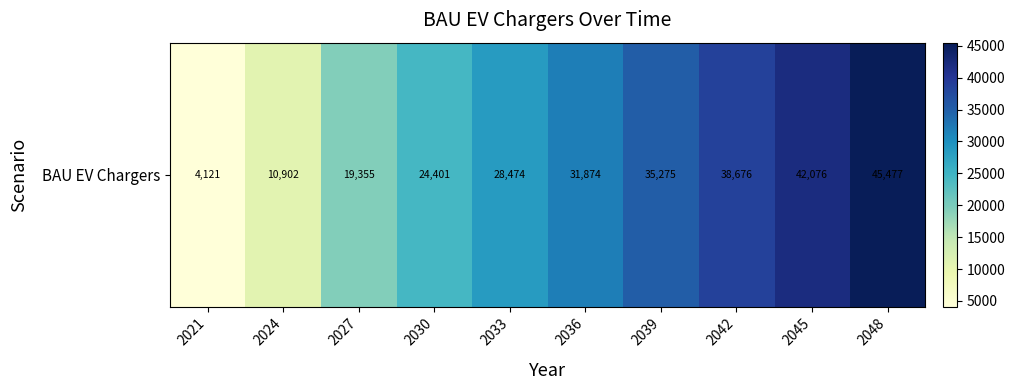

Approximately how many times larger is the value at 2045 compared to 2024?

3.9